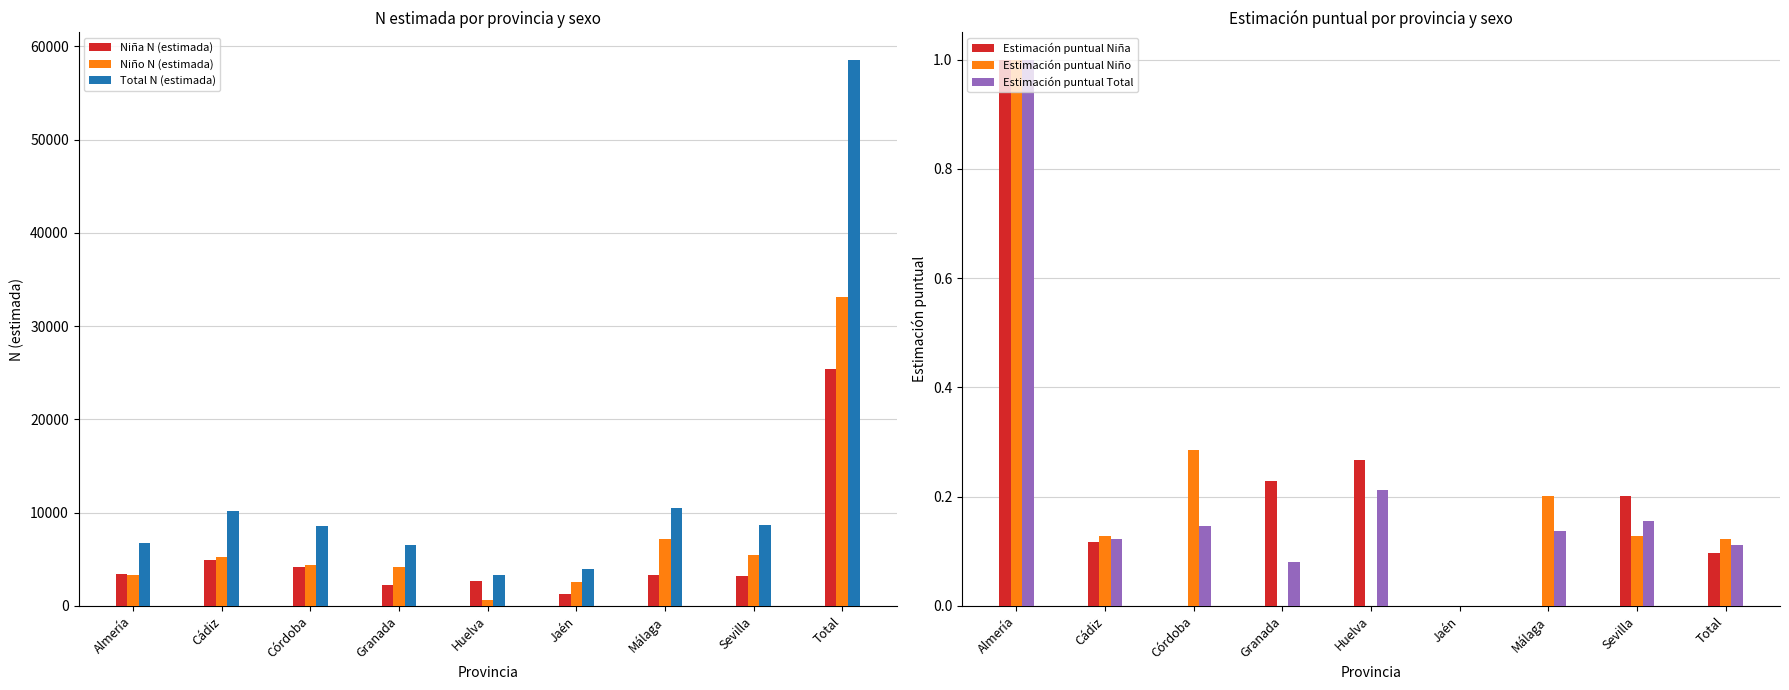

What is the spread (max minus min) of values at Granada?

6499.0